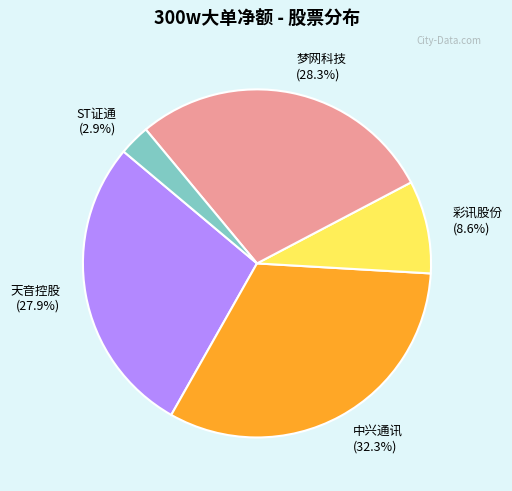

To the nearest percent, what portion does 彩讯股份 represent?

9%